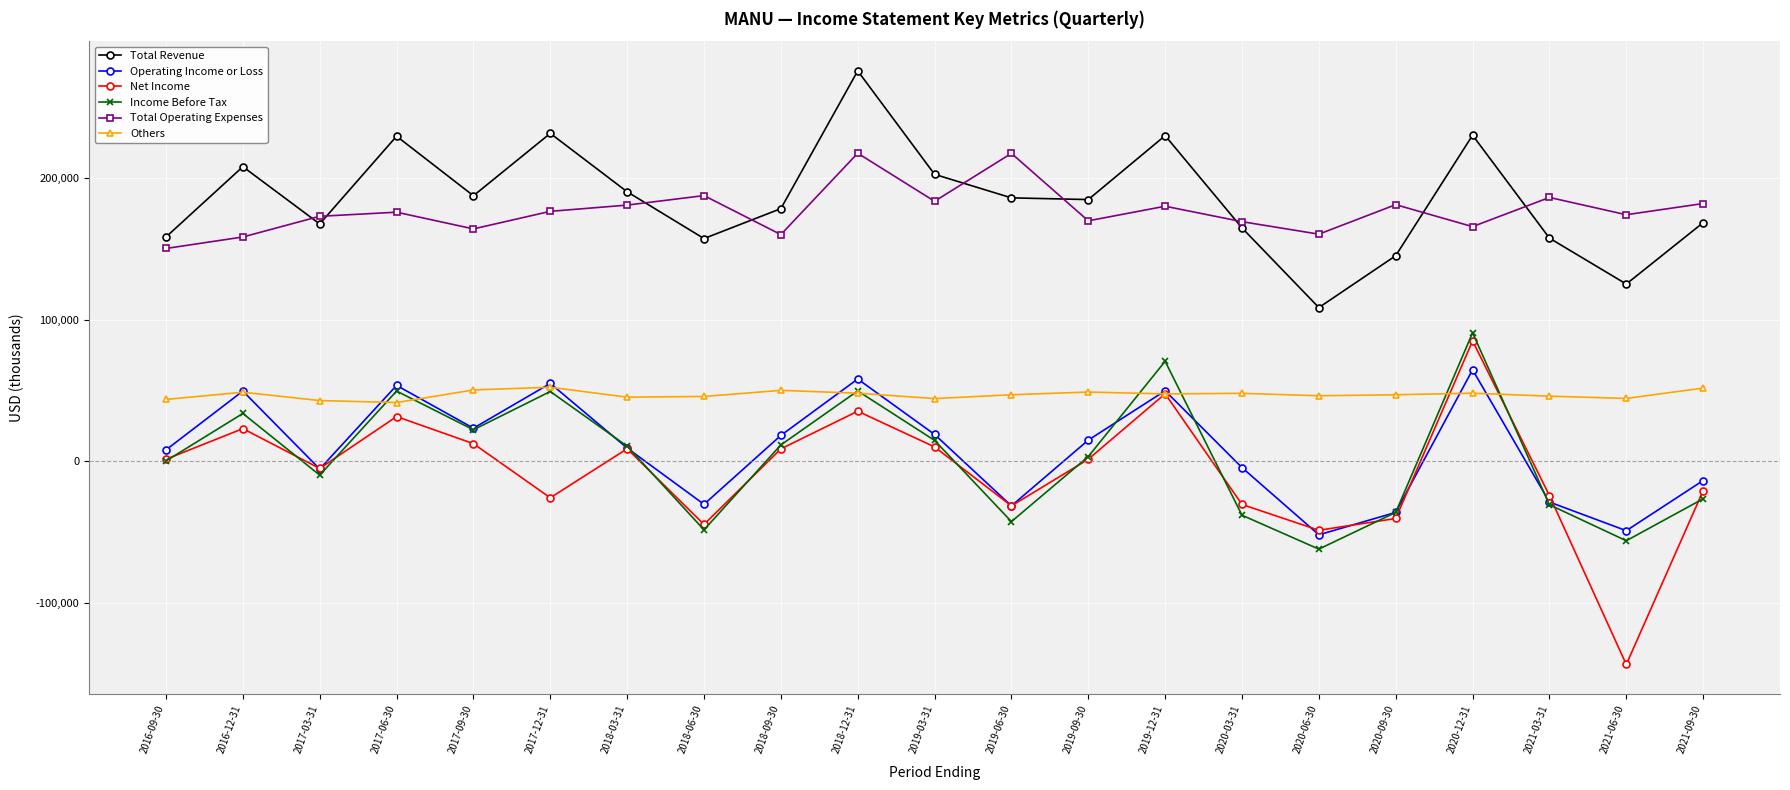

What is the value of the Operating Income or Loss point at the 5th from the left?

23400